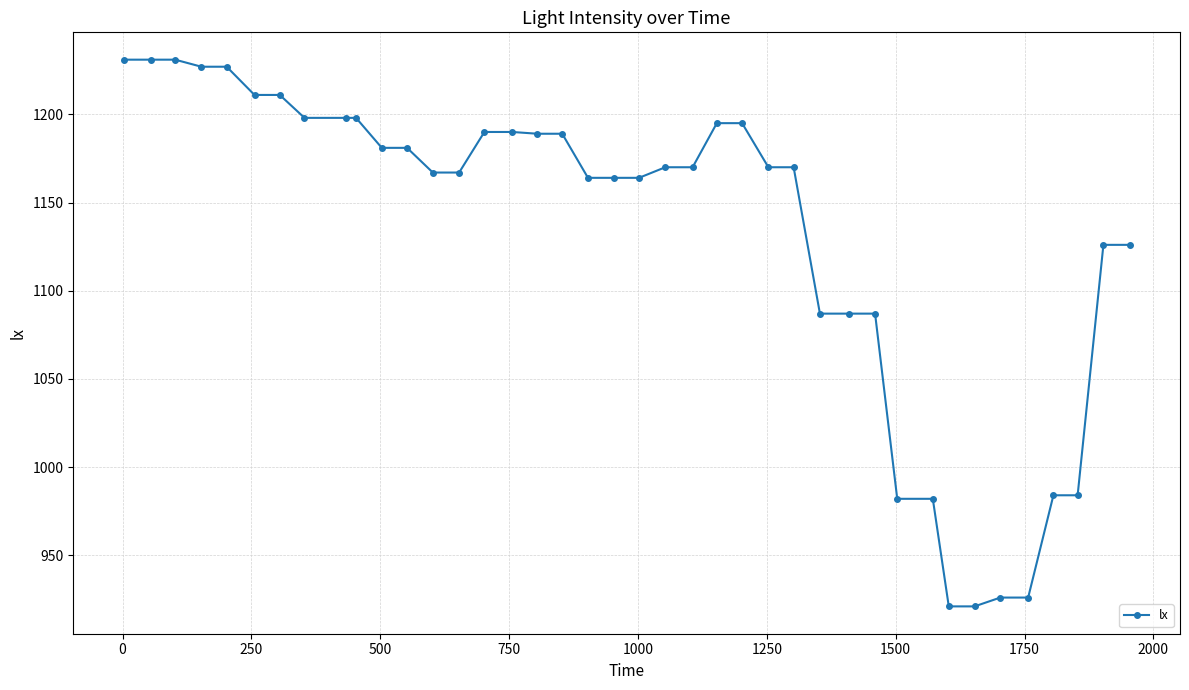

What is the average value?

1133